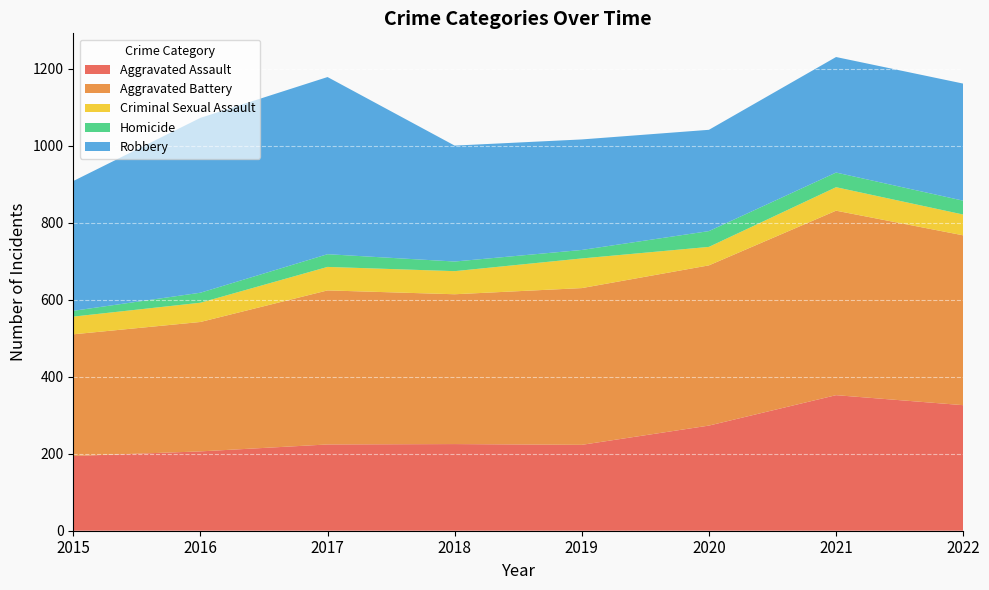

Reading left to right, transcribe all the data shown in this chart.

Aggravated Assault: 2015=194	2016=206	2017=224	2018=225	2019=223	2020=273	2021=352	2022=326
Aggravated Battery: 2015=316	2016=336	2017=400	2018=389	2019=407	2020=416	2021=479	2022=441
Criminal Sexual Assault: 2015=46	2016=50	2017=61	2018=60	2019=77	2020=48	2021=61	2022=54
Homicide: 2015=15	2016=26	2017=33	2018=25	2019=22	2020=41	2021=38	2022=36
Robbery: 2015=337	2016=454	2017=460	2018=301	2019=287	2020=263	2021=300	2022=304